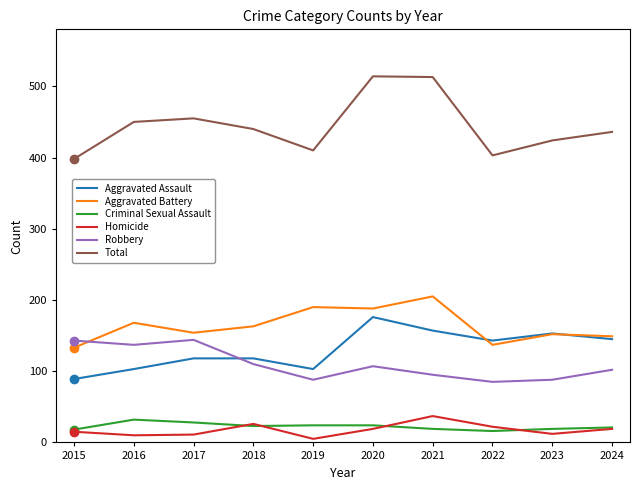

Which series ends up on top after the final intersection of Aggravated Battery and Robbery?

Aggravated Battery